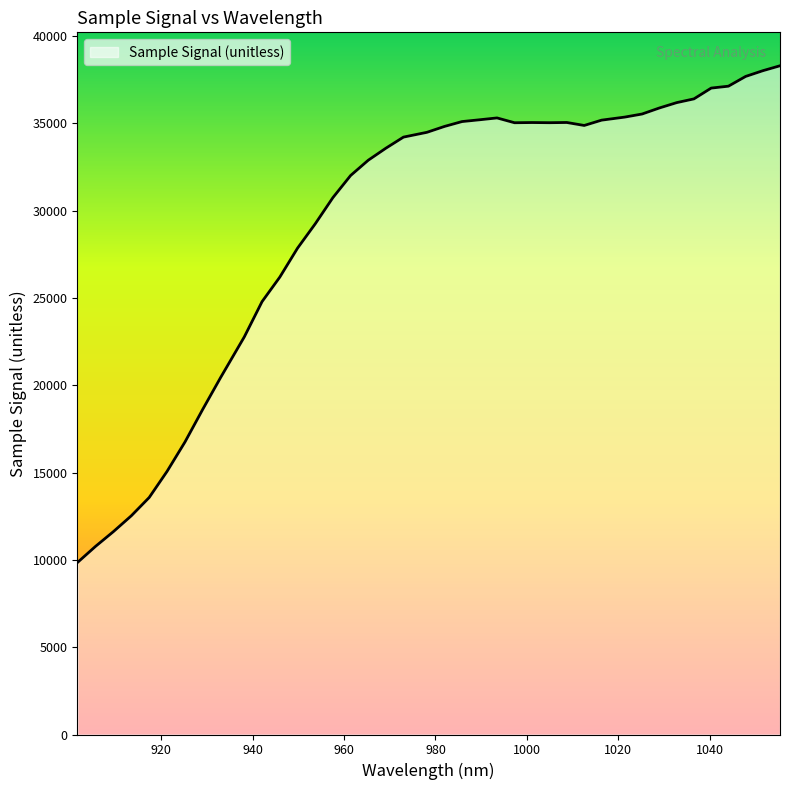

What is the greatest value displayed?

38294